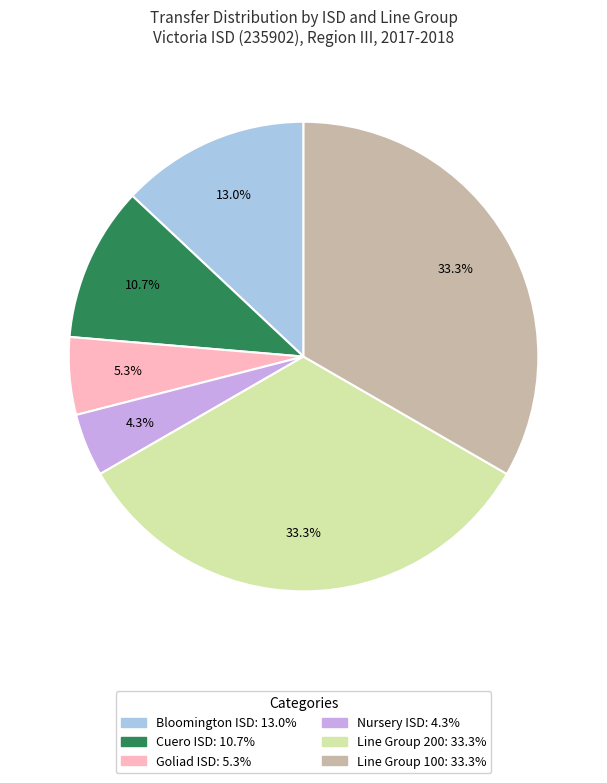

Does any single category account for the majority?

No